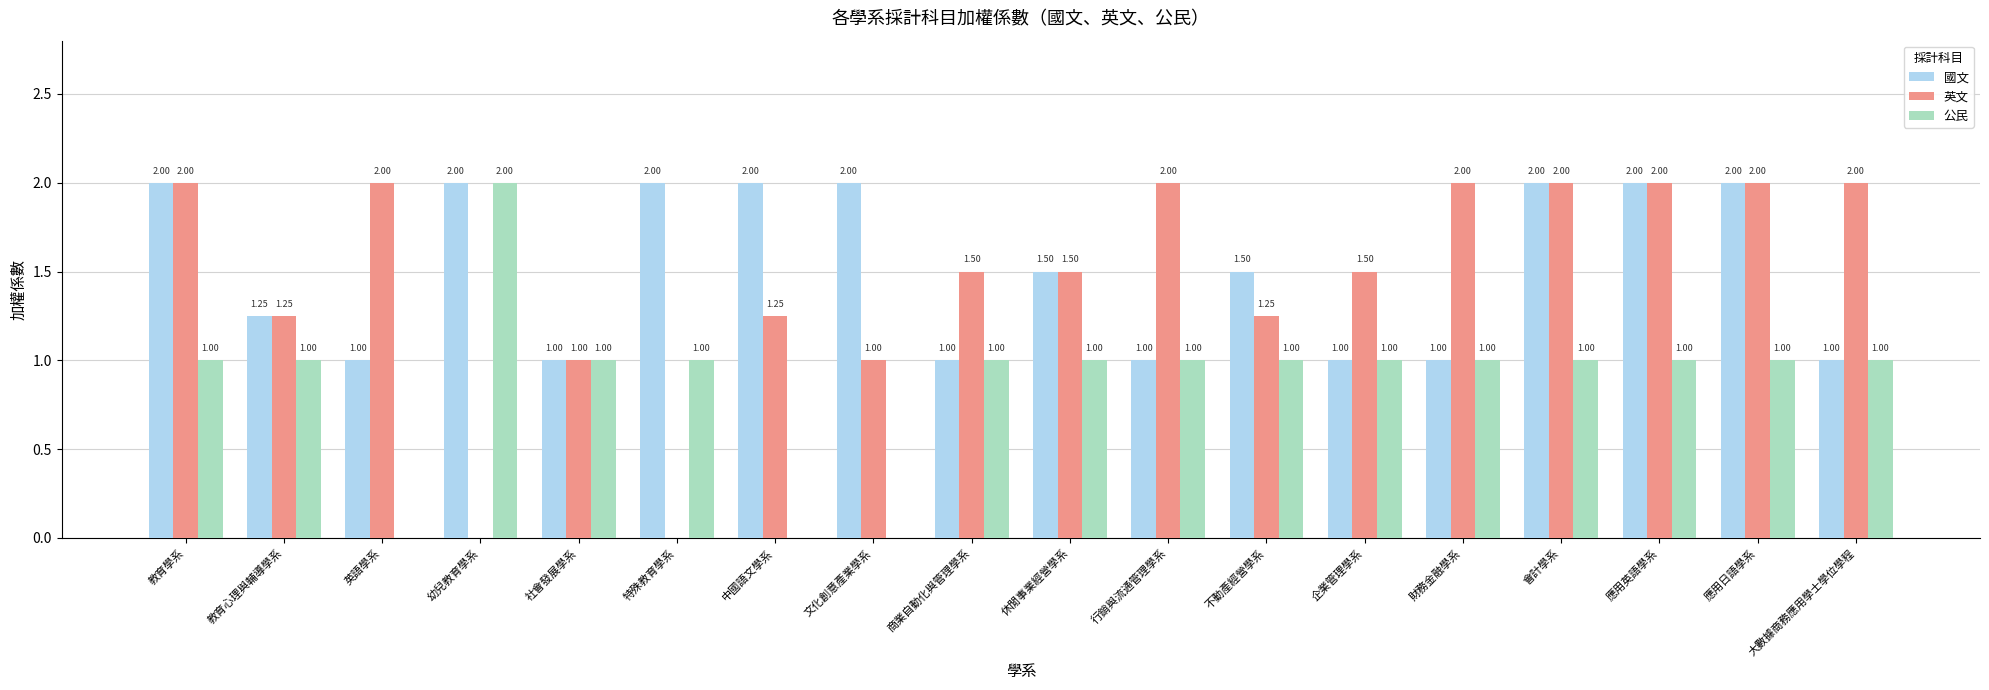

What is the total value across all series at 教育心理與輔導學系?

3.5